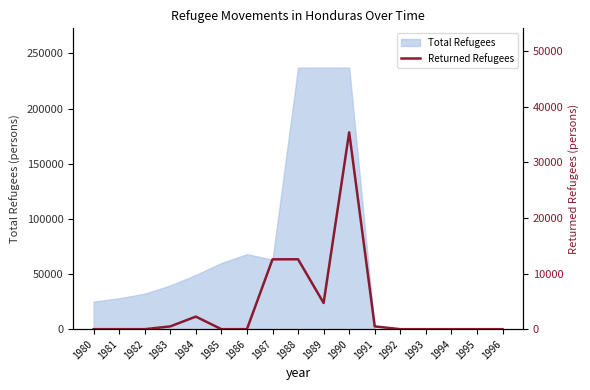

What is the difference between the maximum and minimum values?

35370